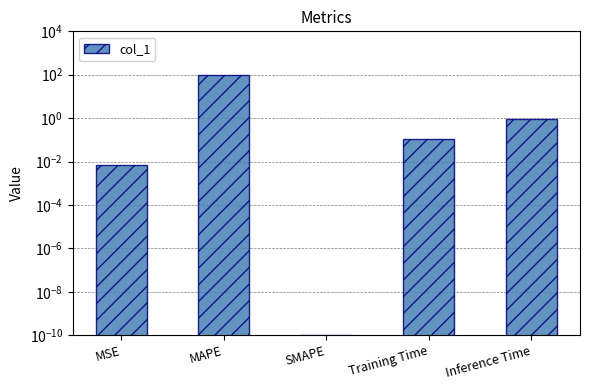

Does the chart contain stacked bars?

No